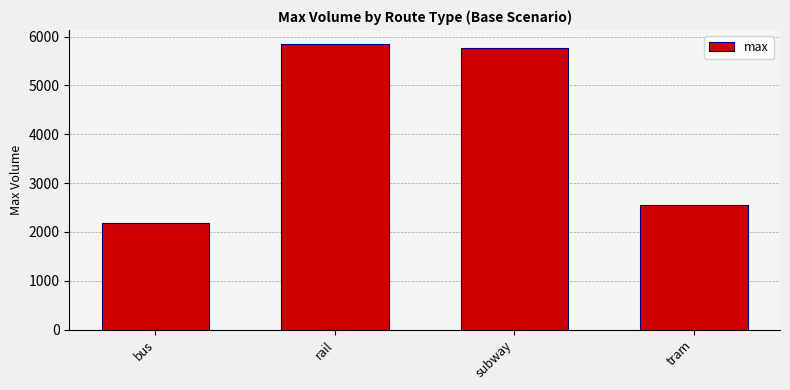

What position from the right is bus?

4